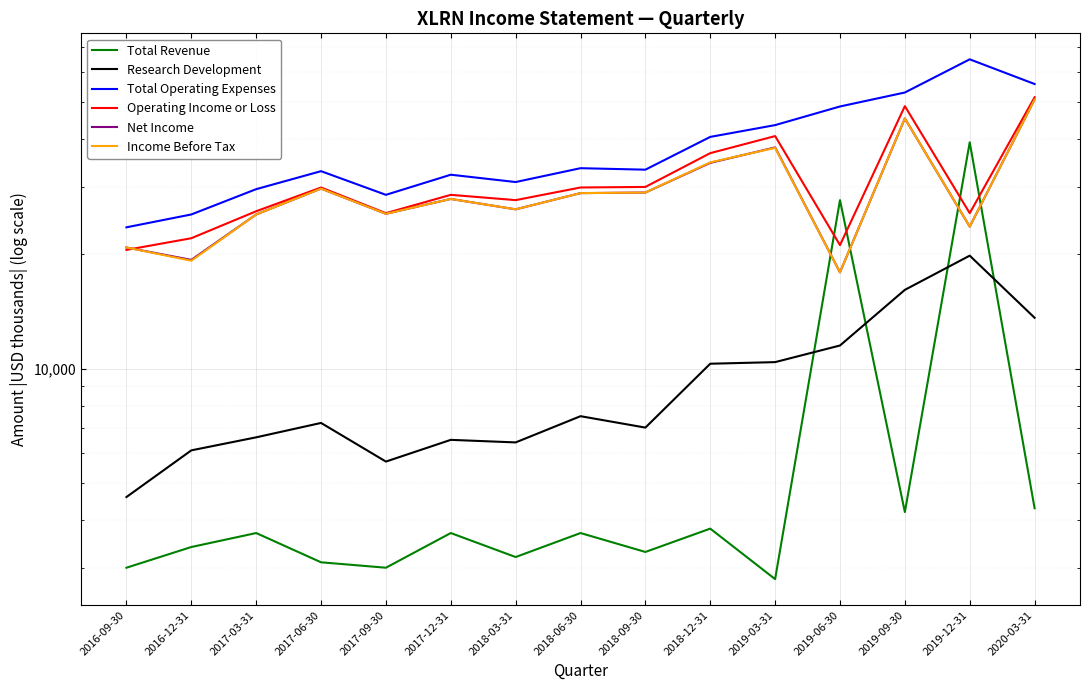

Which has a higher value, 2017-03-31 or 2016-09-30?

2017-03-31